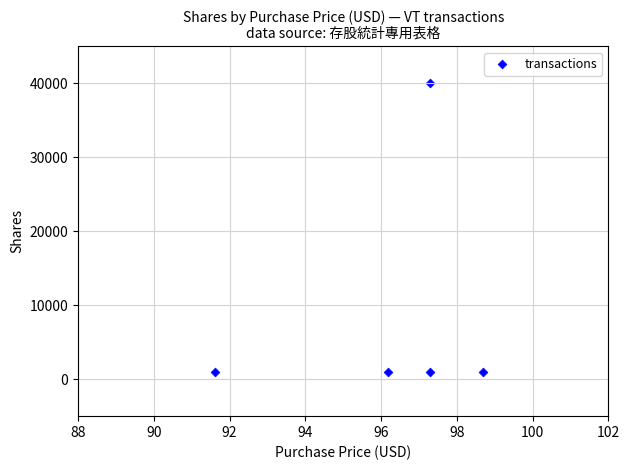

What is the range of Y values (max minus min)?

39004